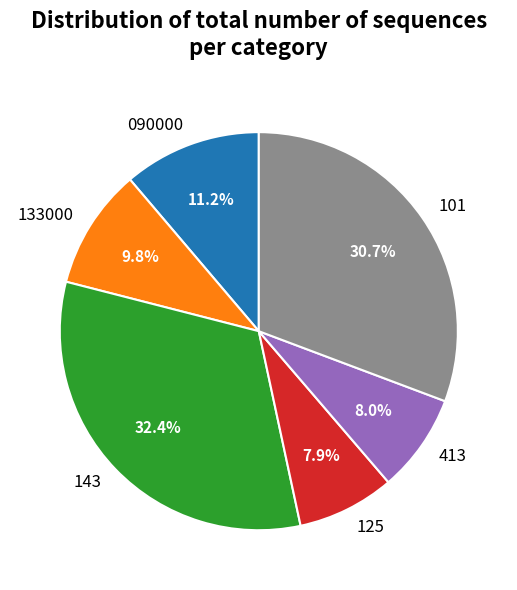

What portion of the pie excludes 090000?

88.8%